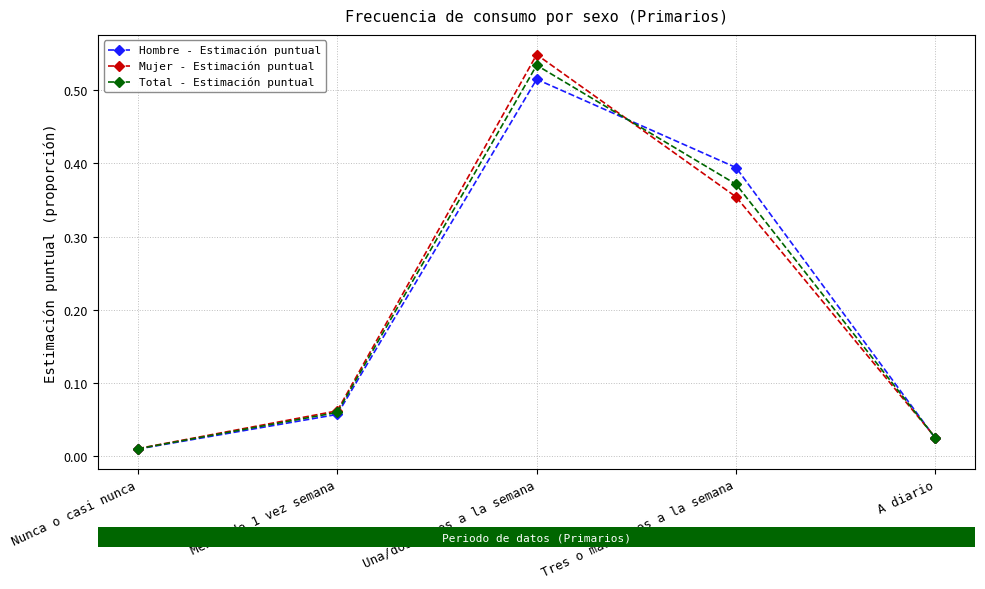

Where is Hombre - Estimación puntual nearest to the value 0?

Nunca o casi nunca